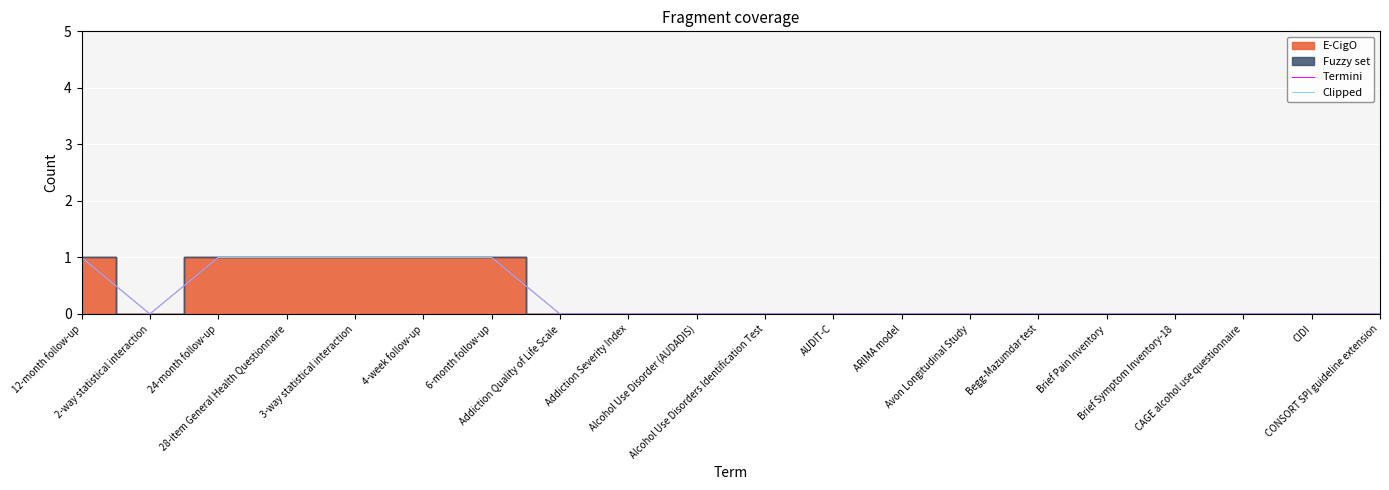

What is the label of the 3rd point from the left?

24-month follow-up